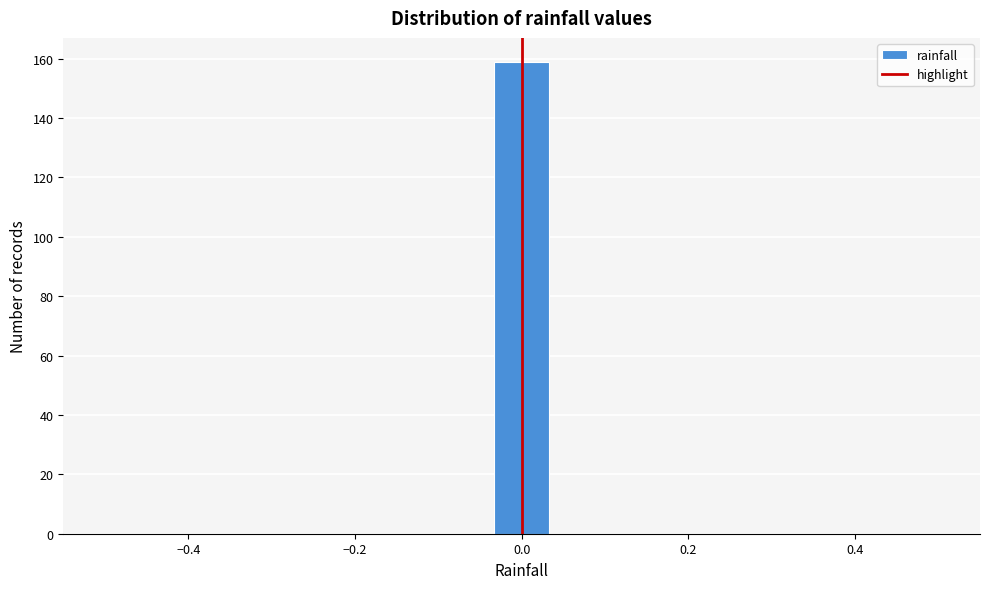

Read against the x-axis, roughly where is the centre of the tallest bar?

0.00